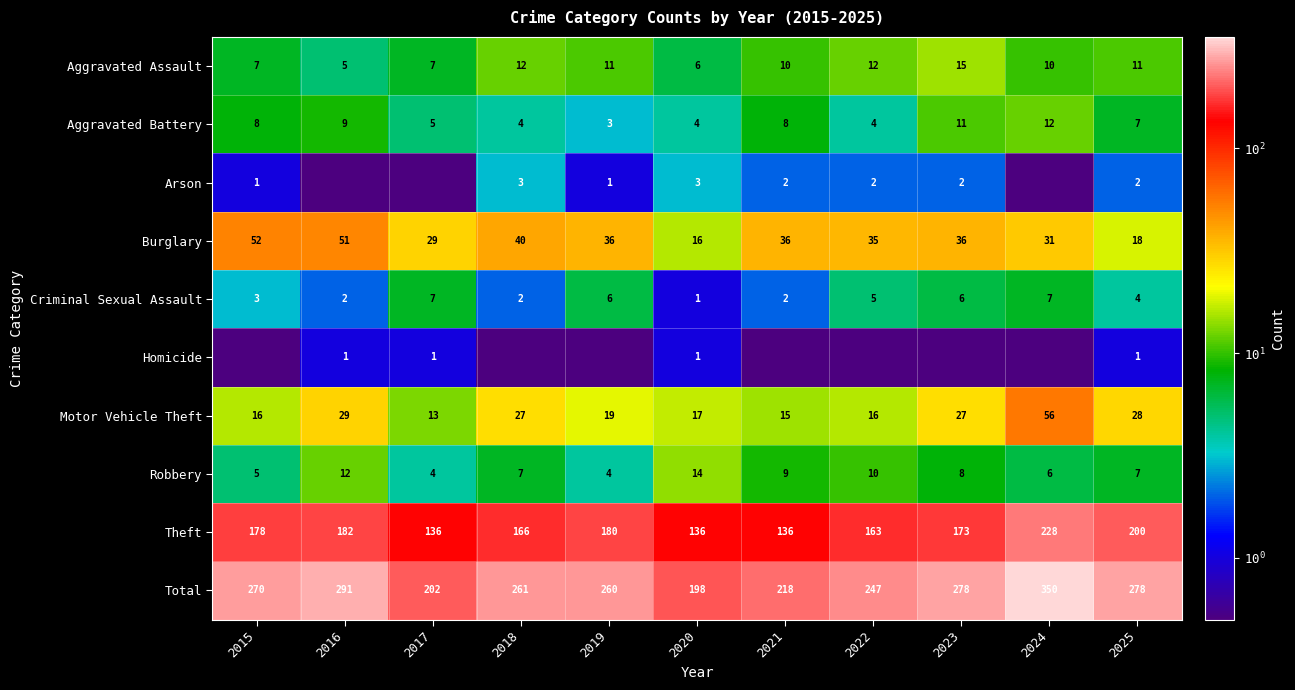

What is the sum of all Robbery values?

86.0